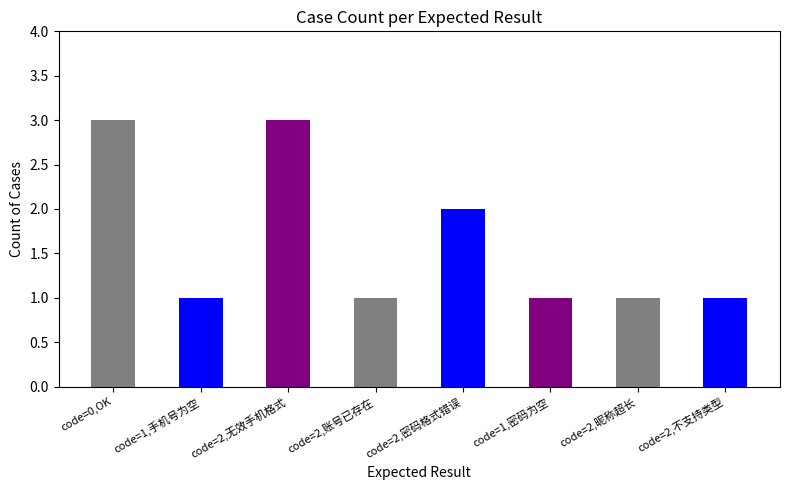

Which has a higher value, code=2,账号已存在 or code=2,无效手机格式?

code=2,无效手机格式